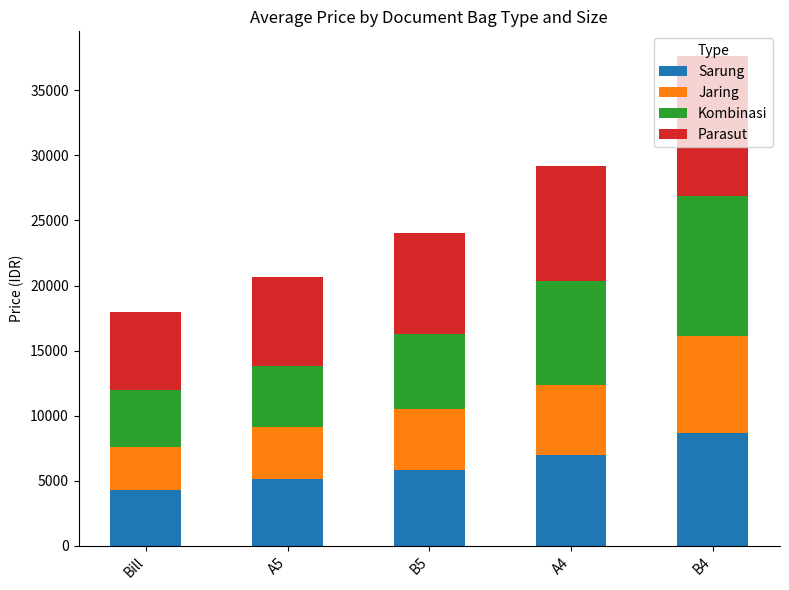

How many bars are there in total?

5